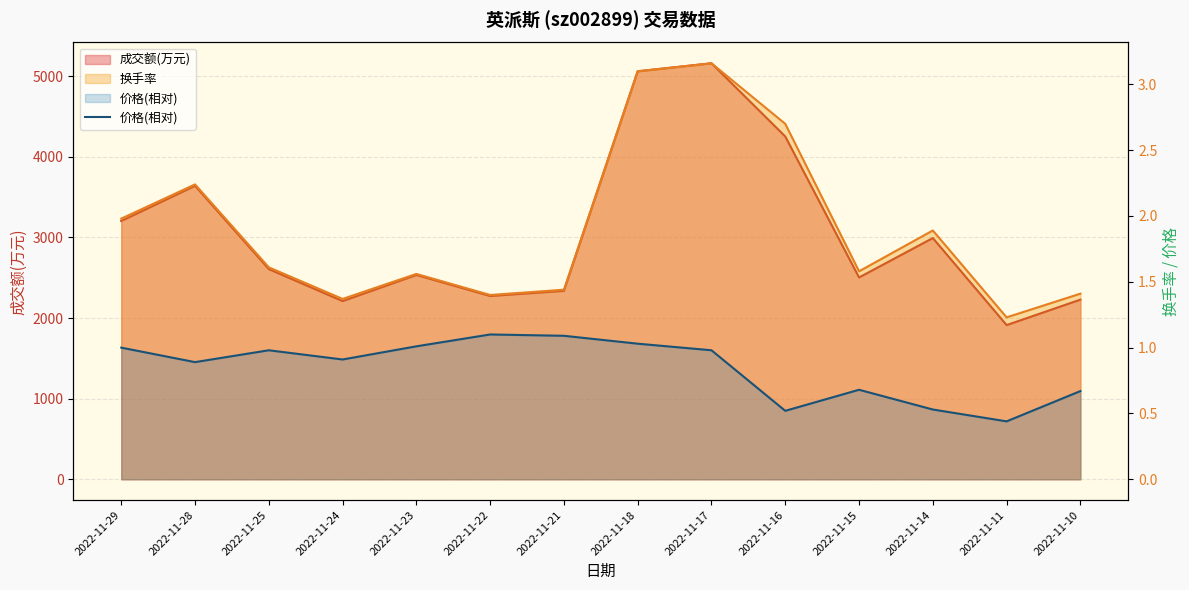

What is the difference between the maximum and second lowest values?

0.6